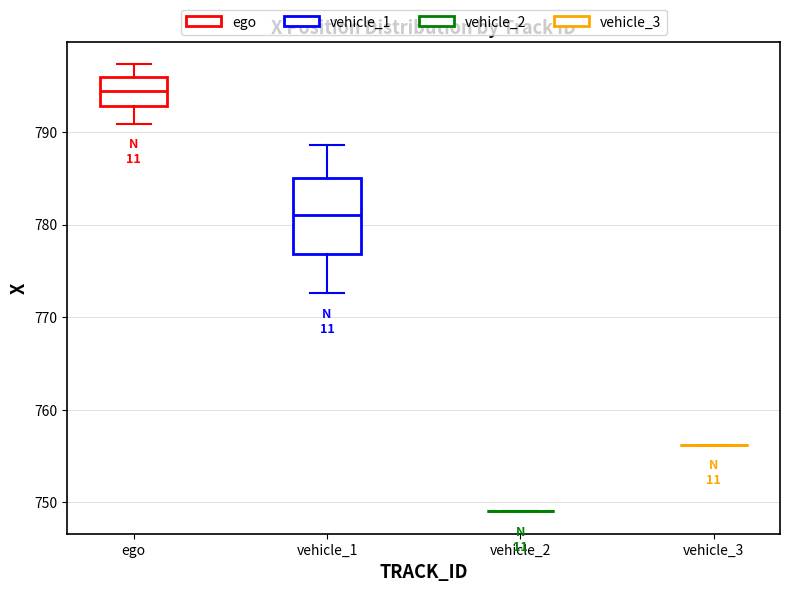

Reading left to right, read every box against the y-axis: the position of its median line, the range the box covers, and the ends of its whiskers. The values are not printed on the chart, so give them approximately, as read against the axis.

ego: median 794, box 793 to 796, whiskers 791 to 797
vehicle_1: median 781, box 777 to 785, whiskers 773 to 789
vehicle_2: box collapsed to a line at 749, whiskers 749 to 749
vehicle_3: box collapsed to a line at 756, whiskers 756 to 756